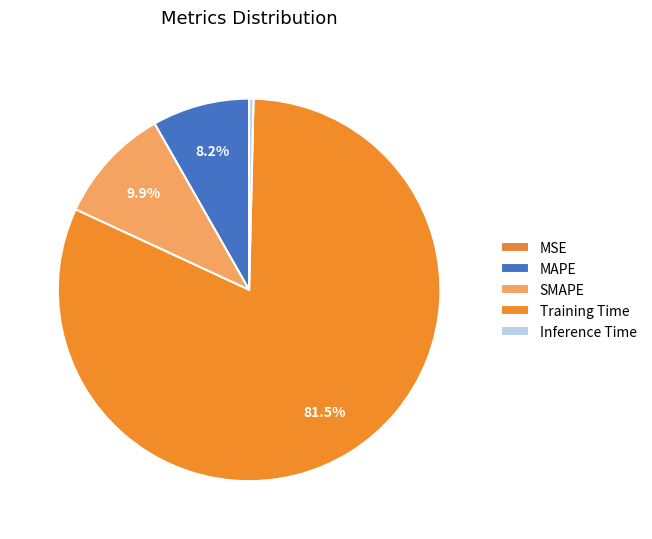

Which slice represents more than half of the pie?

Training Time